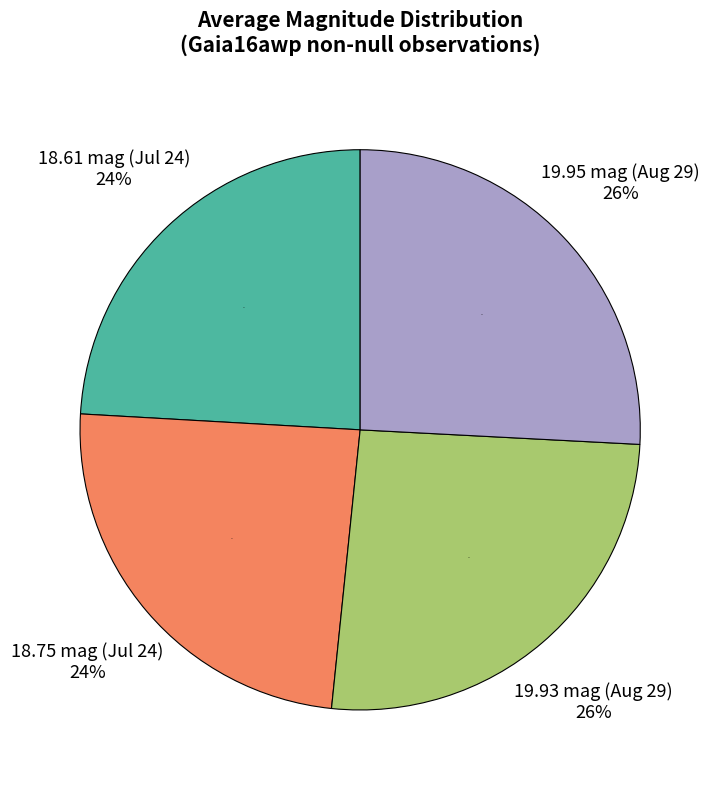

True or false: 2016-07-24 (18.61) accounts for 33% of the total.

False